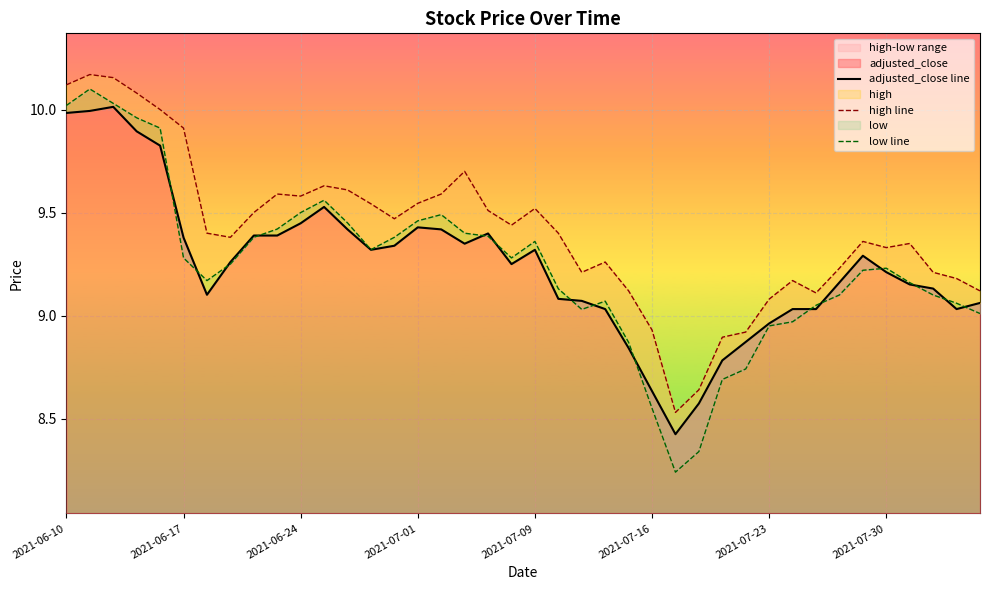

Reading left to right, extract all data points from this chart.

adjusted_close line: 10.0	10.0	10.0	9.9	9.8	9.4	9.1	9.3	9.4	9.4	9.4	9.5	9.4	9.3	9.3	9.4	9.4	9.3	9.4	9.2	9.3	9.1	9.1	9.0	8.8	8.6	8.4	8.6	8.8	8.9	9.0	9.0	9.0	9.2	9.3	9.2	9.2	9.1	9.0	9.1
high line: 10.1	10.2	10.2	10.1	10.0	9.9	9.4	9.4	9.5	9.6	9.6	9.6	9.6	9.5	9.5	9.5	9.6	9.7	9.5	9.4	9.5	9.4	9.2	9.3	9.1	8.9	8.5	8.6	8.9	8.9	9.1	9.2	9.1	9.2	9.4	9.3	9.3	9.2	9.2	9.1
low line: 10.0	10.1	10.0	10.0	9.9	9.3	9.2	9.2	9.4	9.4	9.5	9.6	9.4	9.3	9.4	9.5	9.5	9.4	9.4	9.3	9.4	9.1	9.0	9.1	8.9	8.6	8.2	8.3	8.7	8.7	8.9	9.0	9.1	9.1	9.2	9.2	9.2	9.1	9.1	9.0